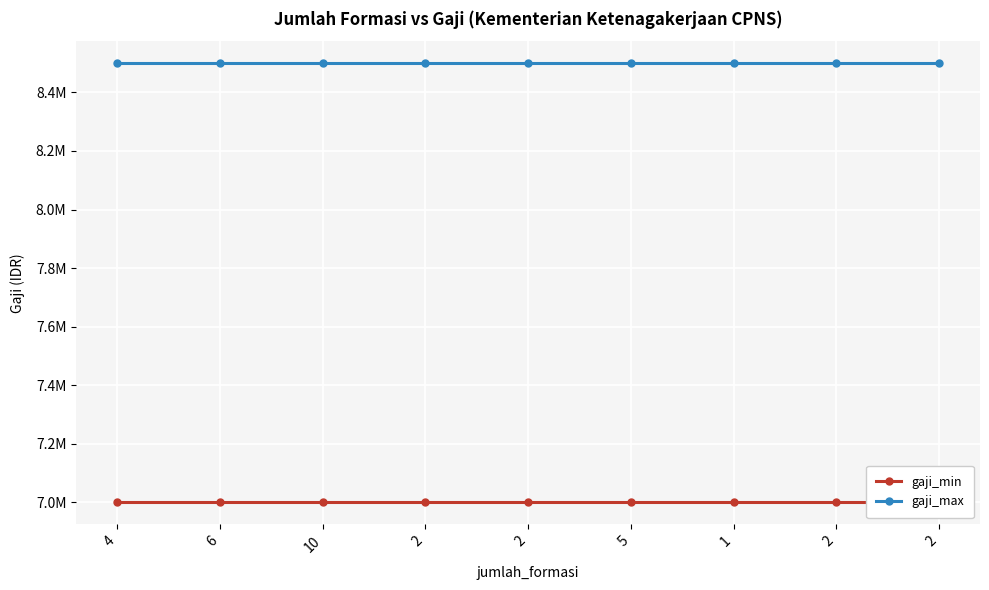

True or false: gaji_min and gaji_max cross at least once.

False